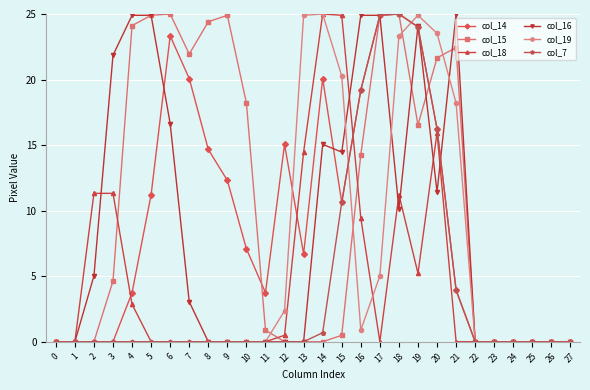

What is the greatest value displayed?

25.0